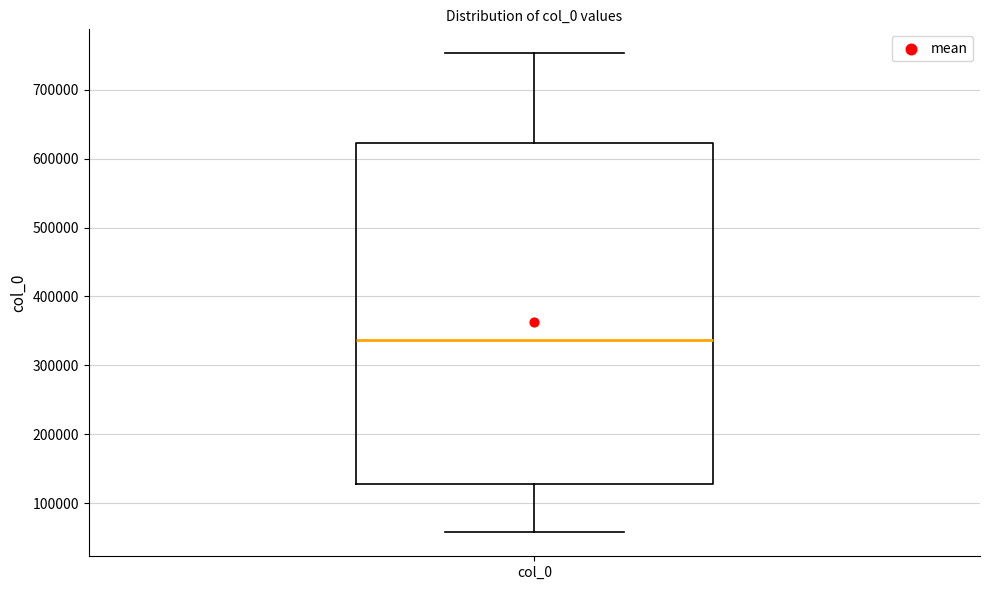

Where does the median line of the box for col_0 sit on the y-axis? The values are not printed on the chart, so give them approximately, as read against the axis.

340000